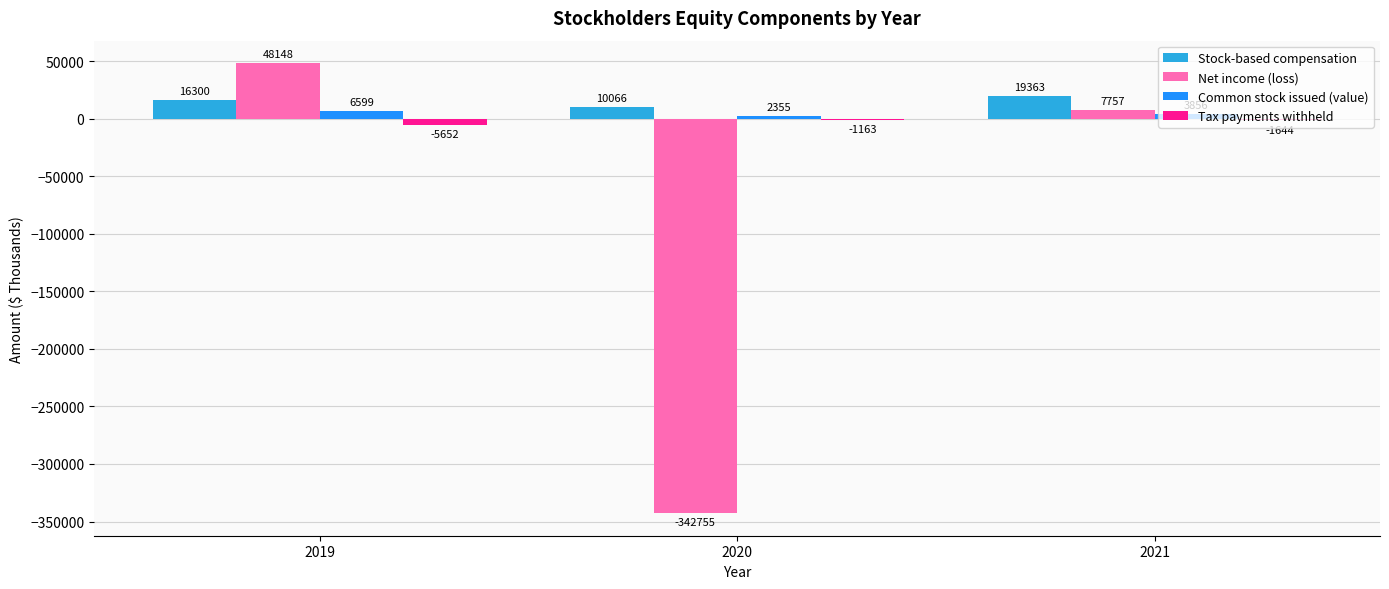

Reading left to right, transcribe all the data shown in this chart.

Stock-based compensation: 16300	10066	19363
Net income (loss): 48148	-342755	7757
Common stock issued (value): 6599	2355	3856
Tax payments withheld: -5652	-1163	-1644